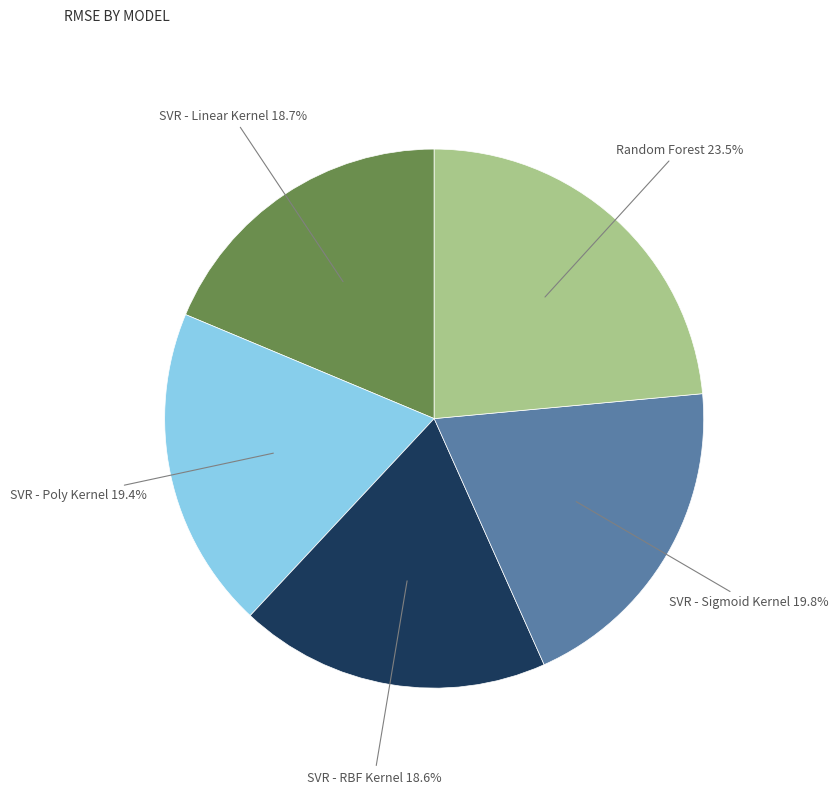

Is there any slice that represents more than half of the pie?

No